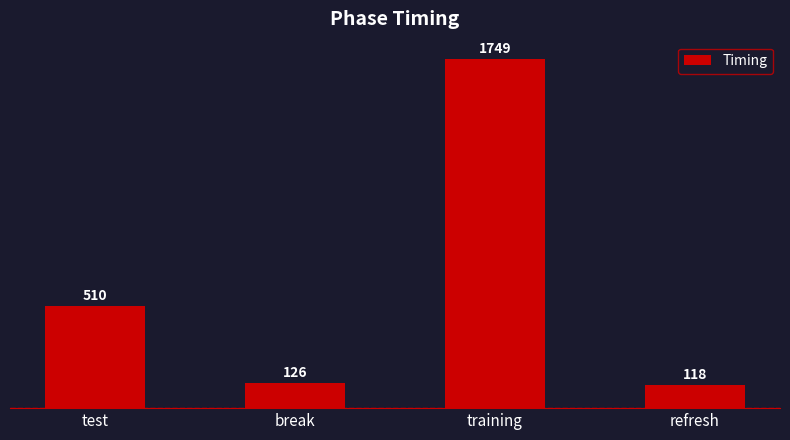

Rank the categories by value from lowest to highest.

refresh, break, test, training